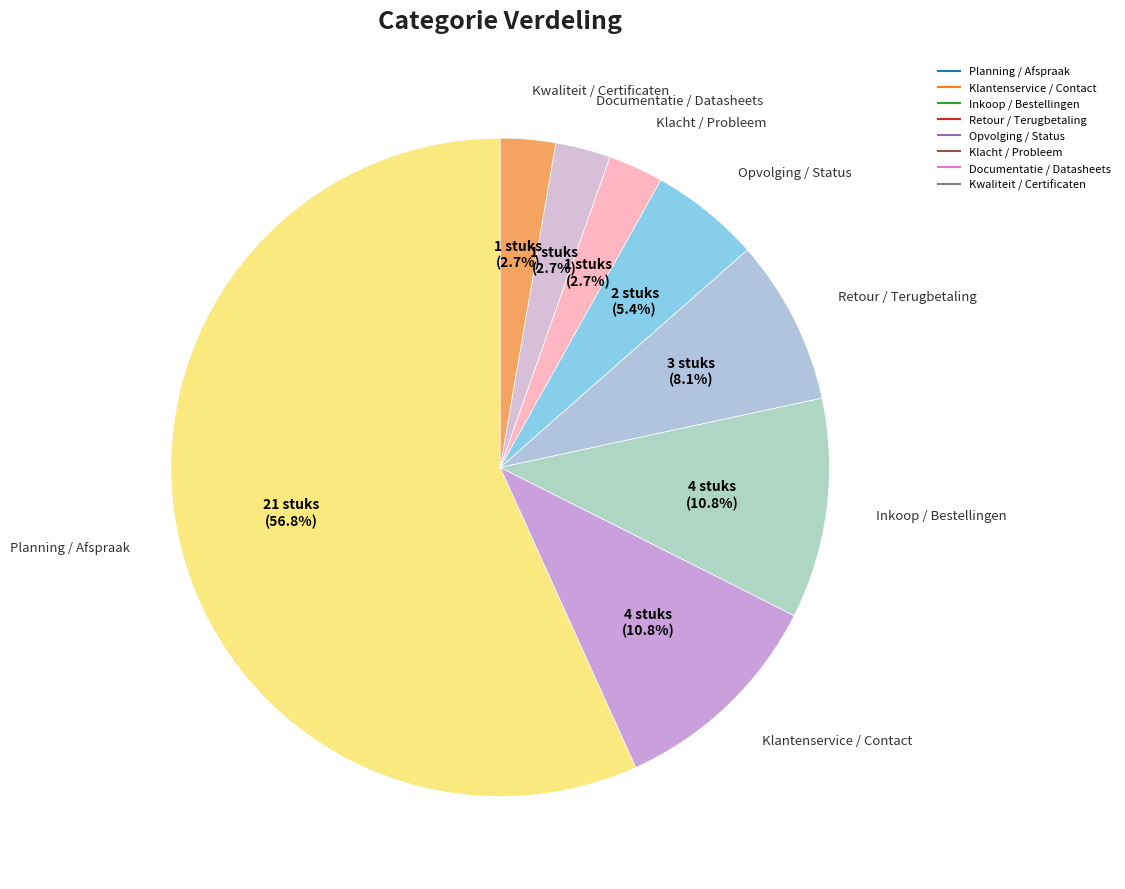

True or false: Opvolging / Status accounts for 5% of the total.

True